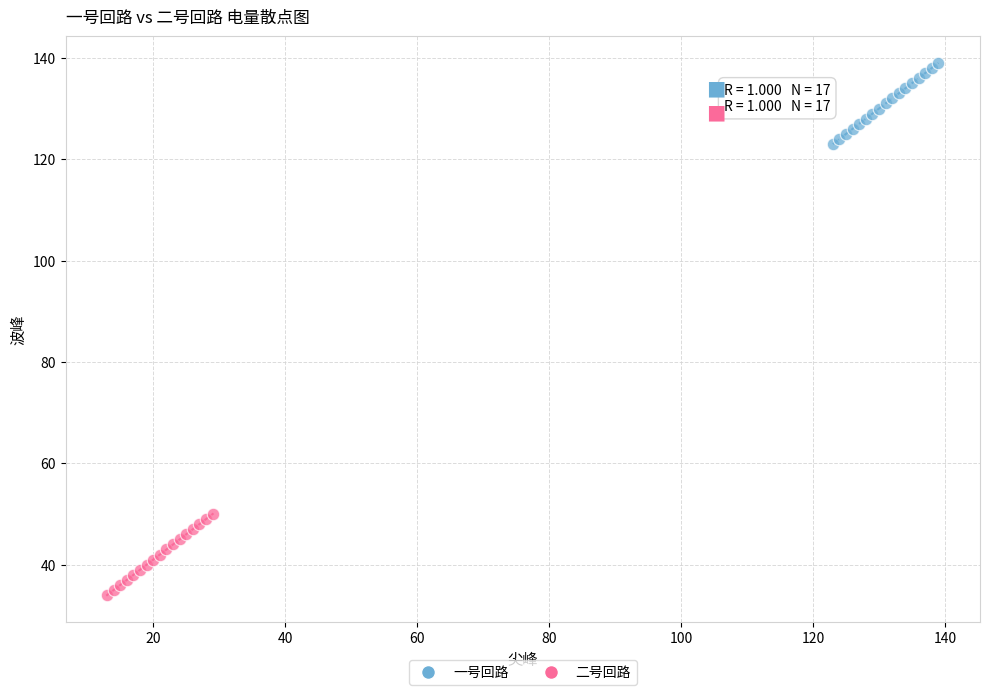

Which series contains the highest Y value?

一号回路